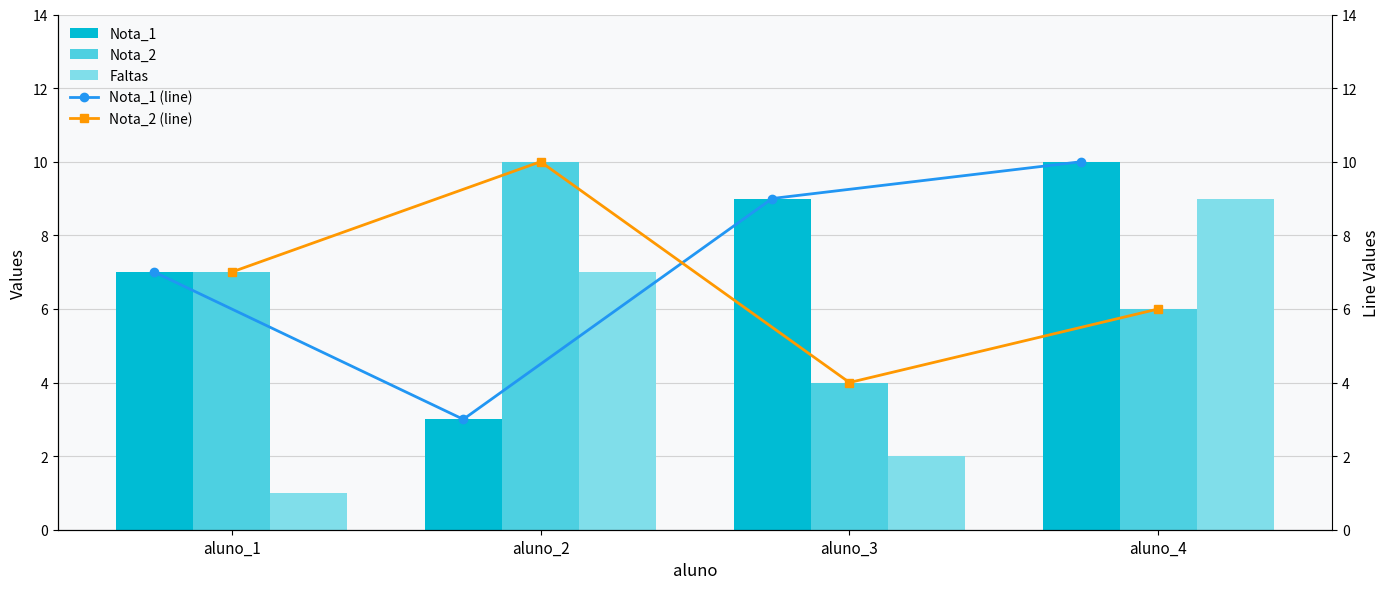

Between aluno_2 and aluno_3, which is larger?

aluno_3